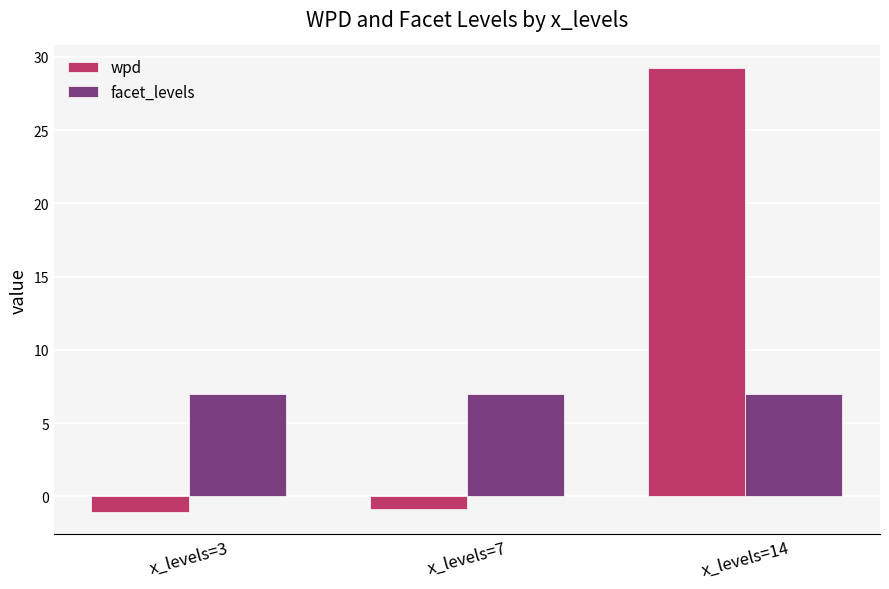

What is the spread (max minus min) of values at x_levels=7?

7.9